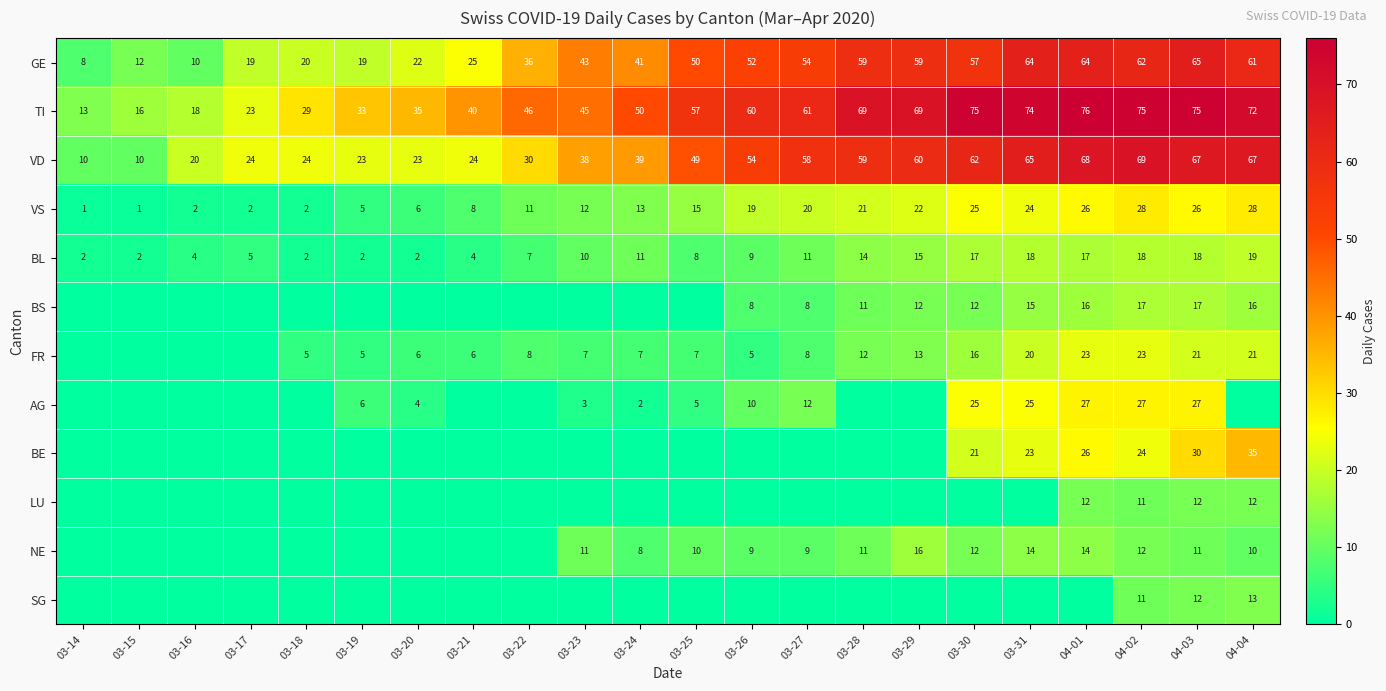

At which label does VD reach its peak?

04-02